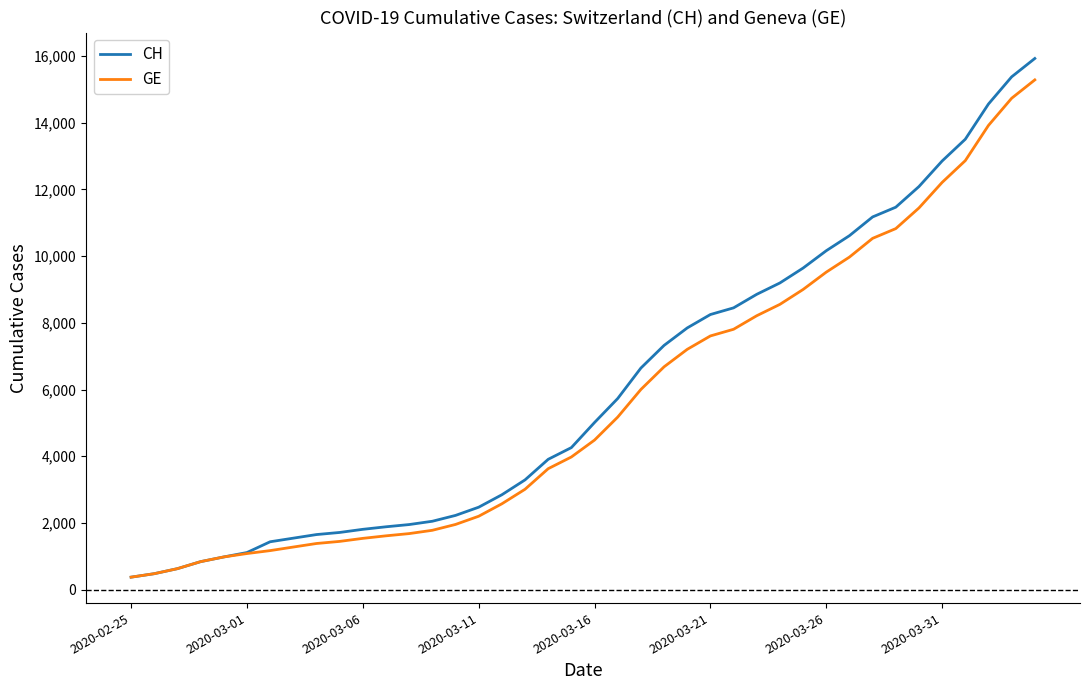

Which series has the largest range (max minus min)?

CH